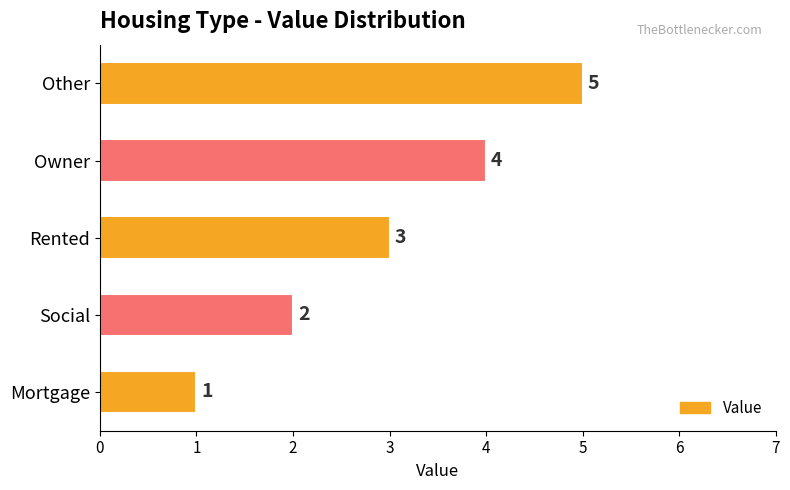

Where is the data nearest to the value 3?

Rented